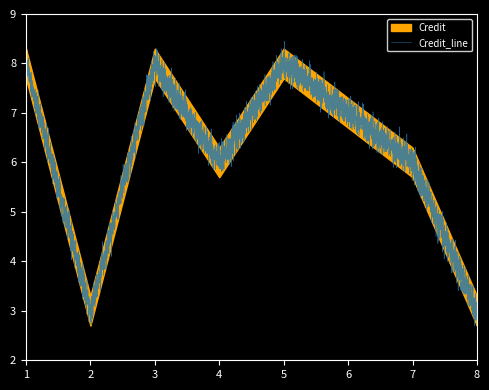

What is the difference between the values at 3 and 7?

2